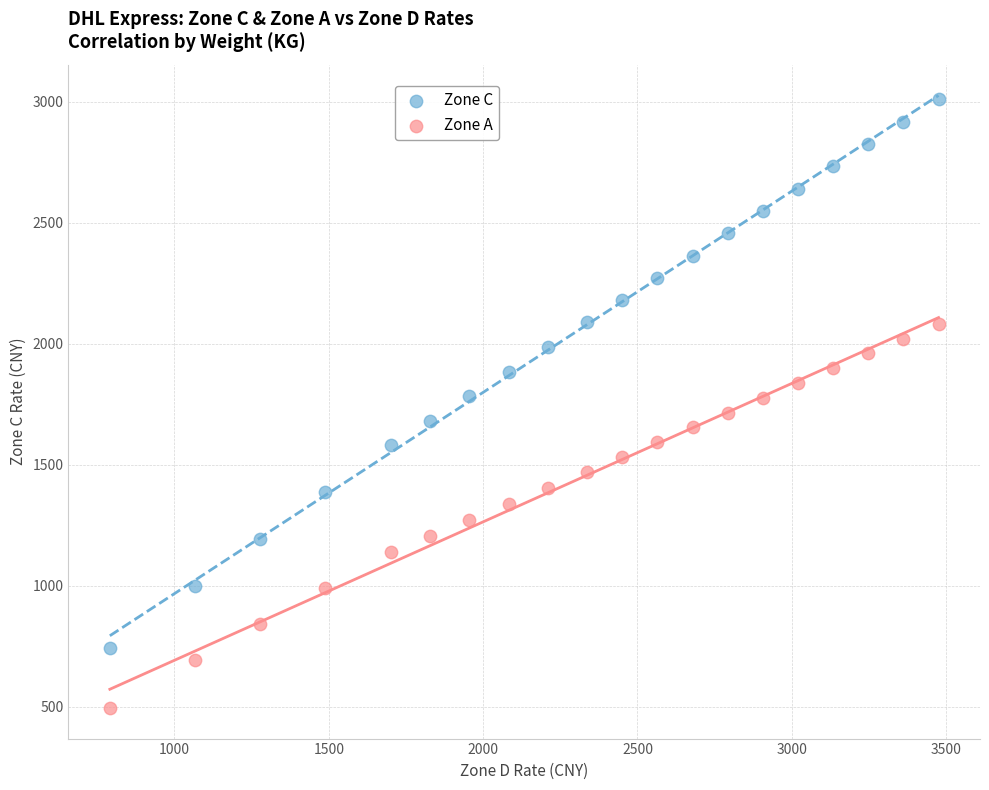

What is the X range (max minus min) for the scatter plot?

2684.8